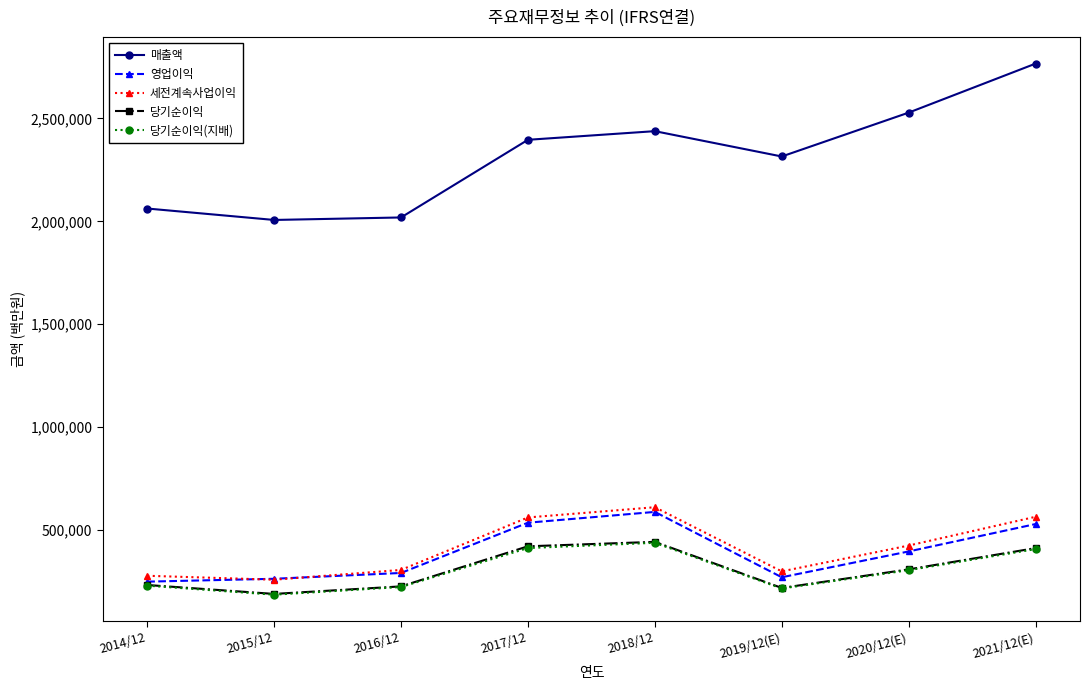

In 당기순이익, how many points are higher than both neighbors (excluding endpoints)?

1